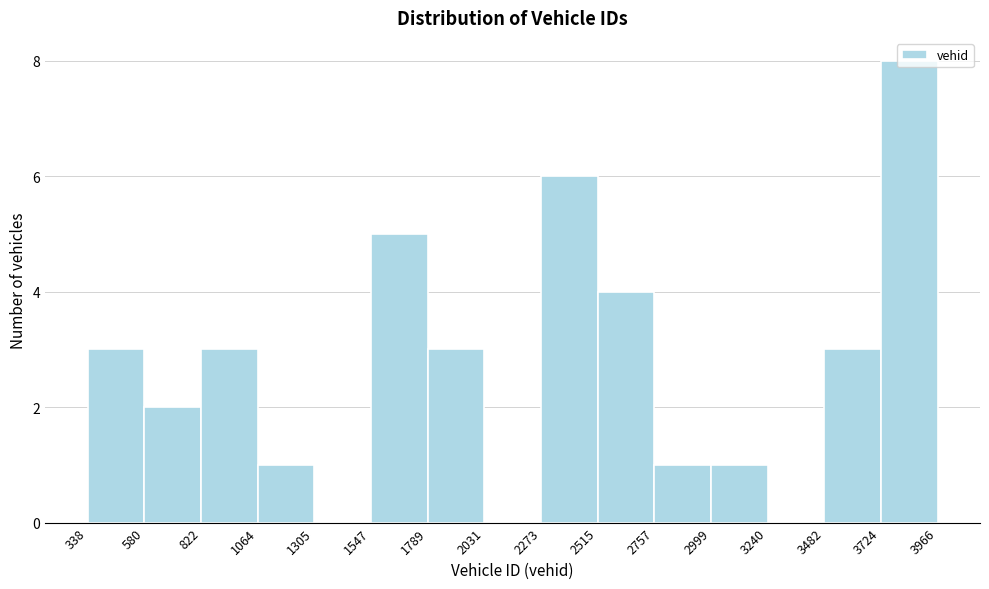

Which range on the x-axis has the tallest bar?

3724 to 3966